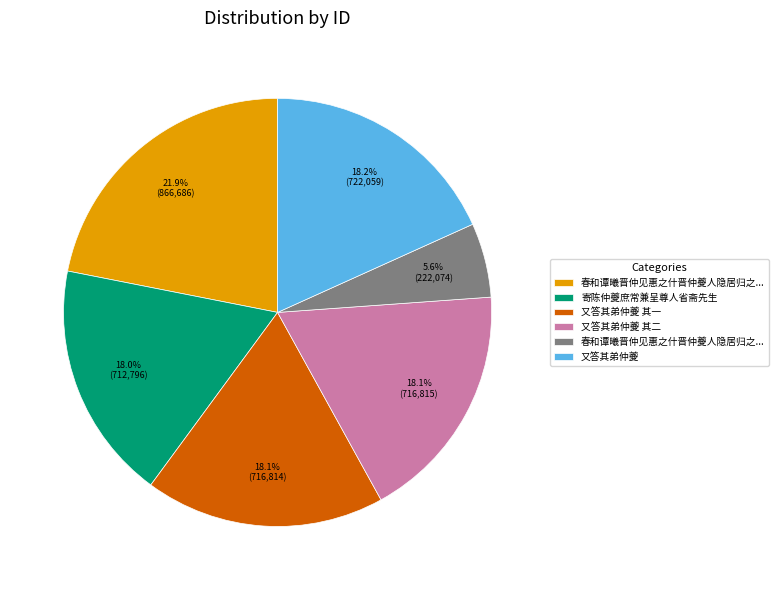

Is there any slice that represents more than half of the pie?

No